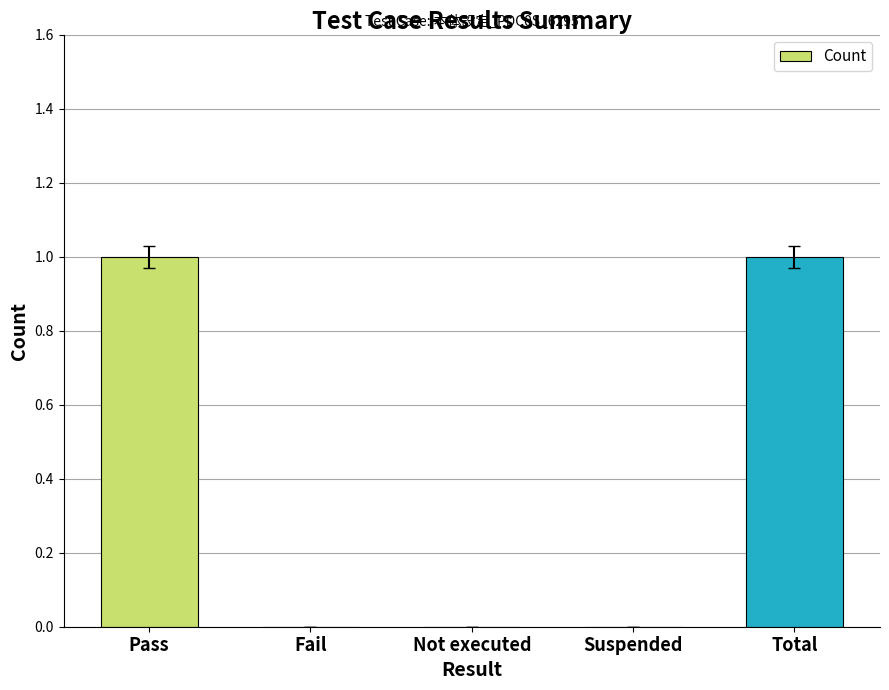

What is the maximum value shown in the chart?

1